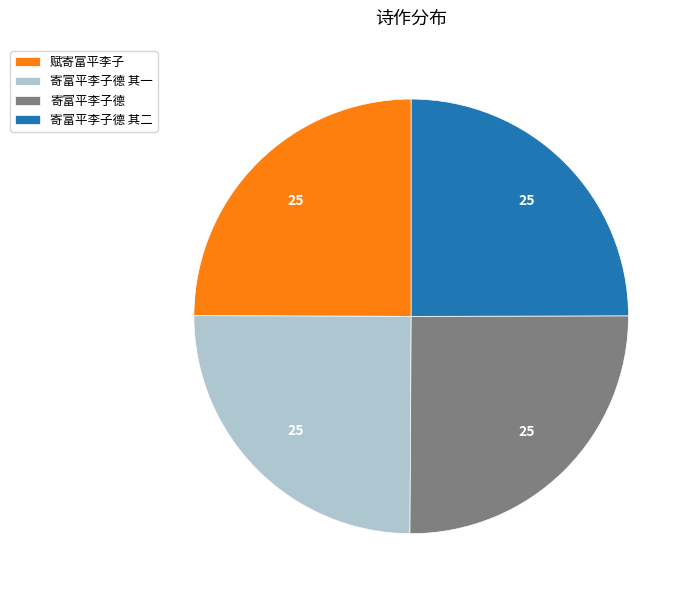

Approximately how many times larger is the value at 寄富平李子德 其二 compared to 寄富平李子德?

1.0